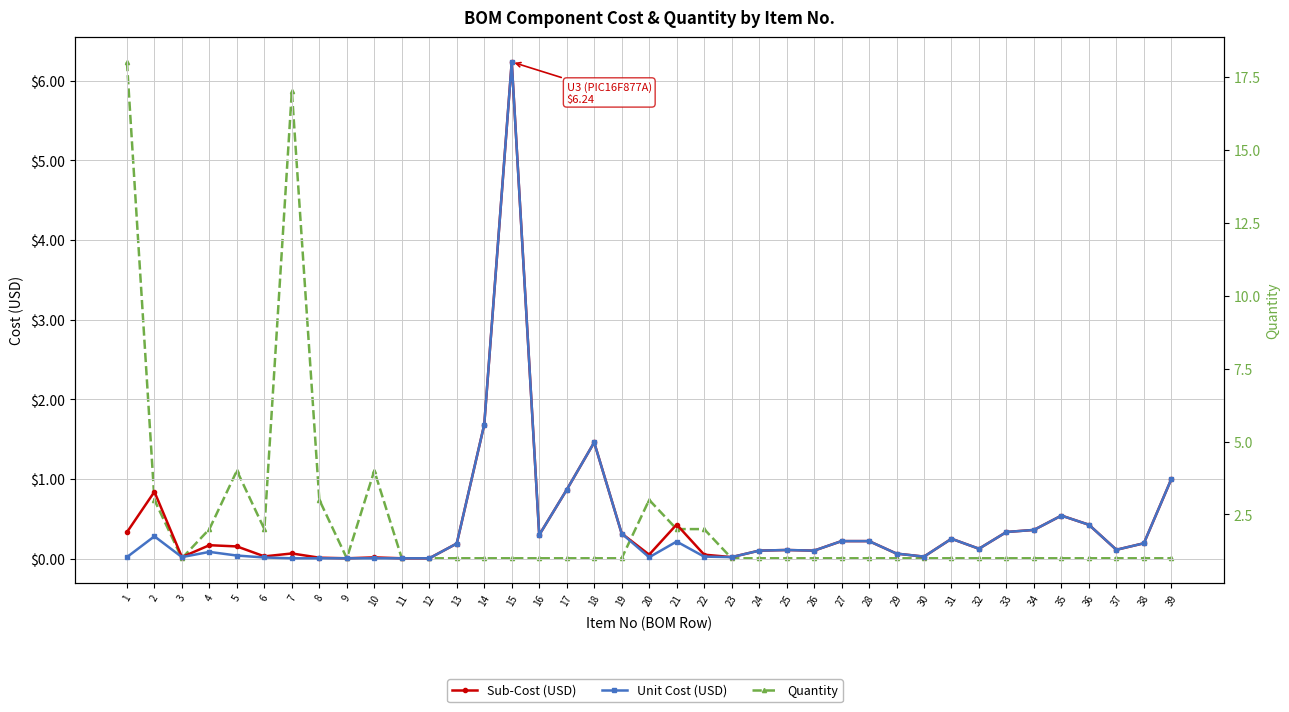

What is the difference between the highest and lowest values at 13?

0.8